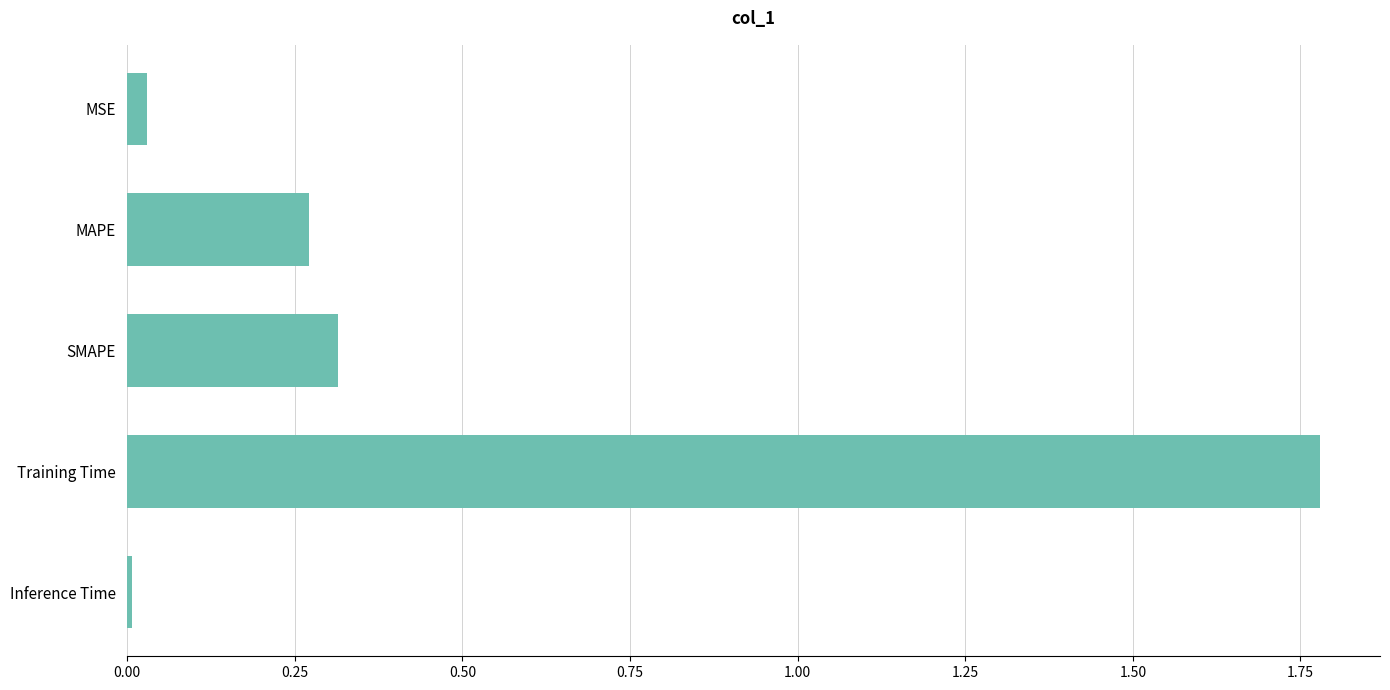

Is it true that the value at Training Time is 0.9?

False